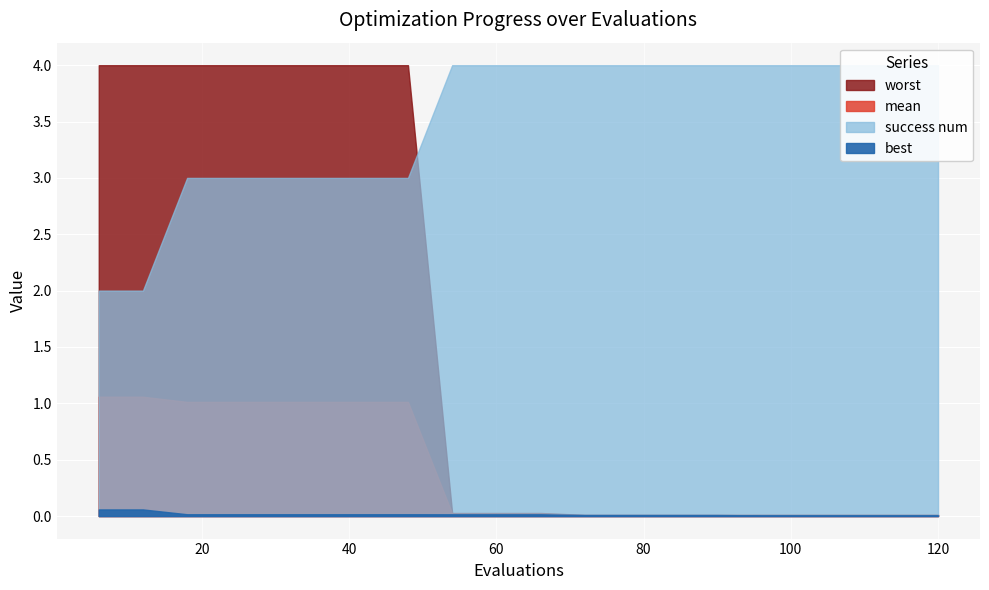

True or false: worst and mean intersect in this chart.

False